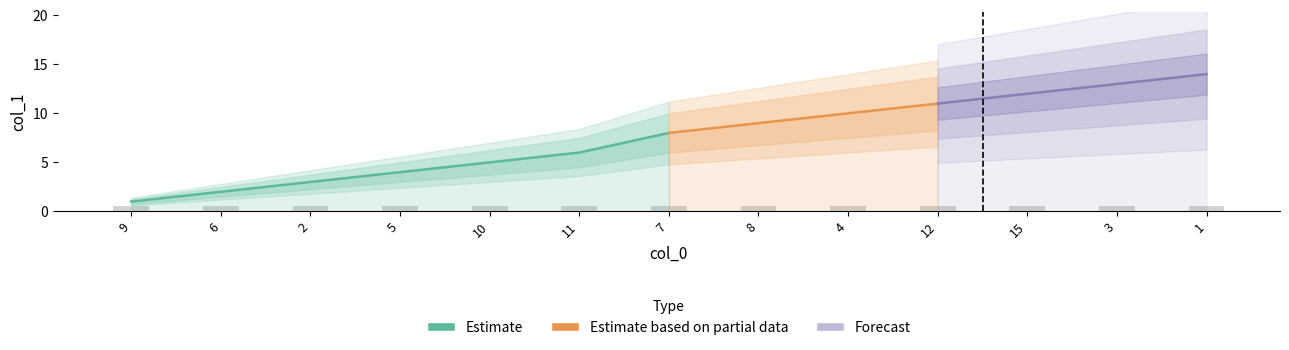

How many data points are less than 8?

6